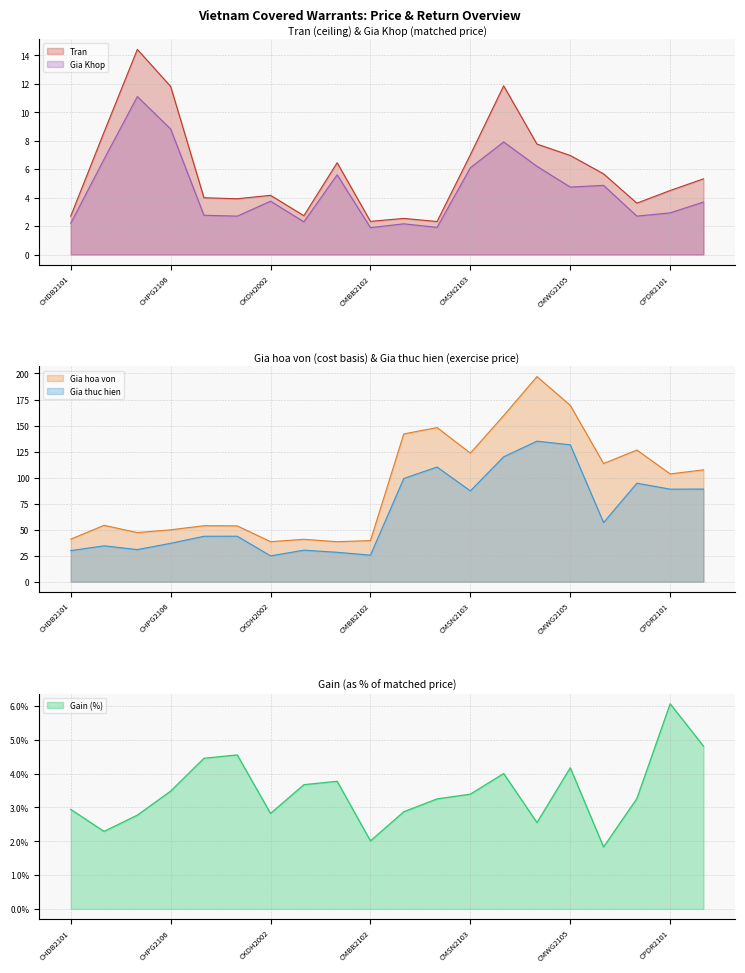

What is the lowest value of the Gia Khop series?

1.9